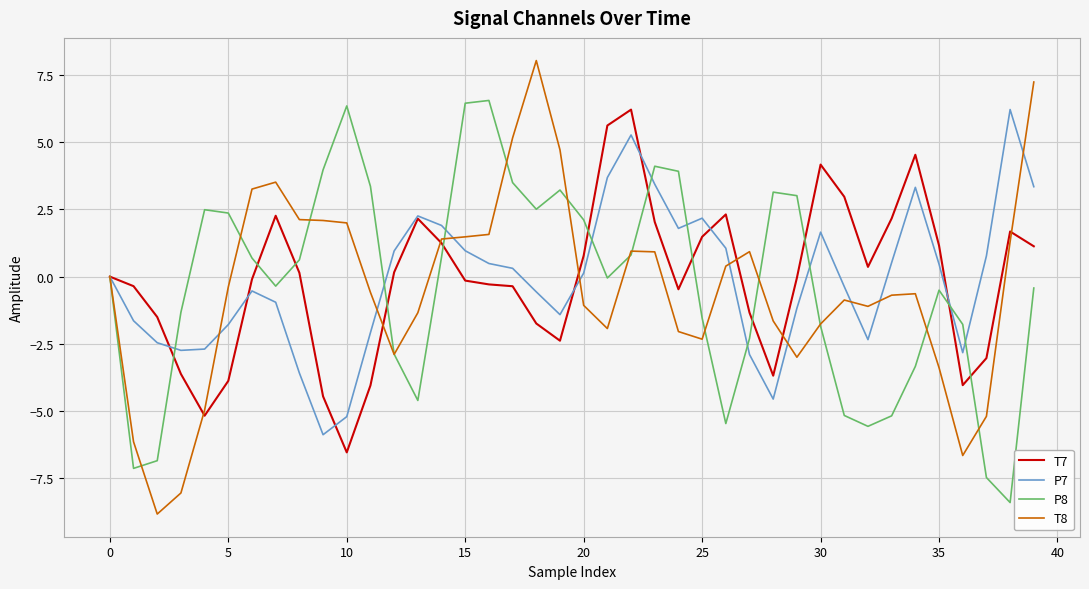

What is the maximum value shown in the chart?

8.0